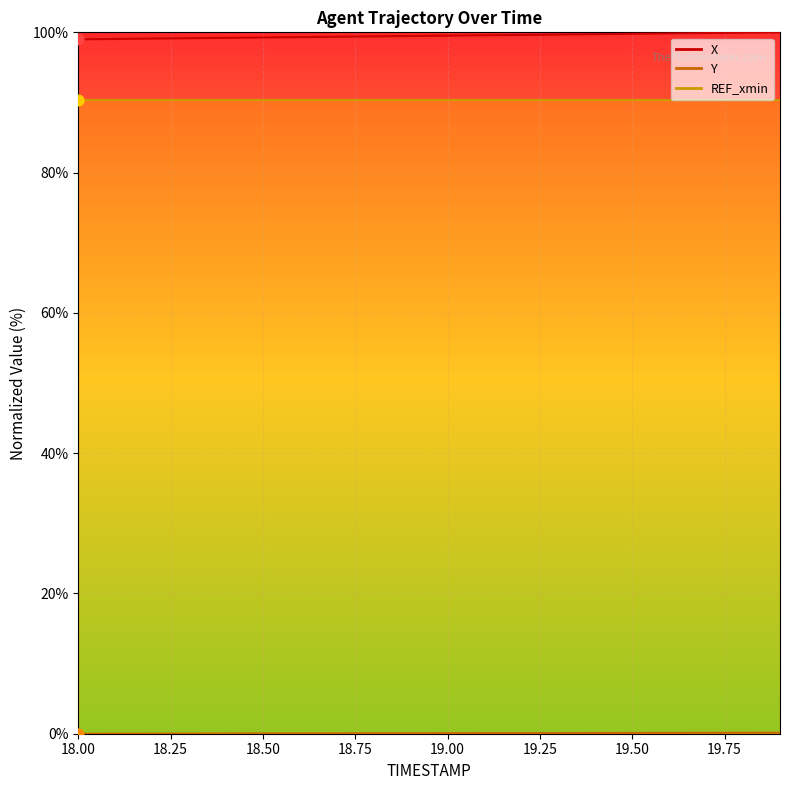

Which series has the widest spread of Y values?

X